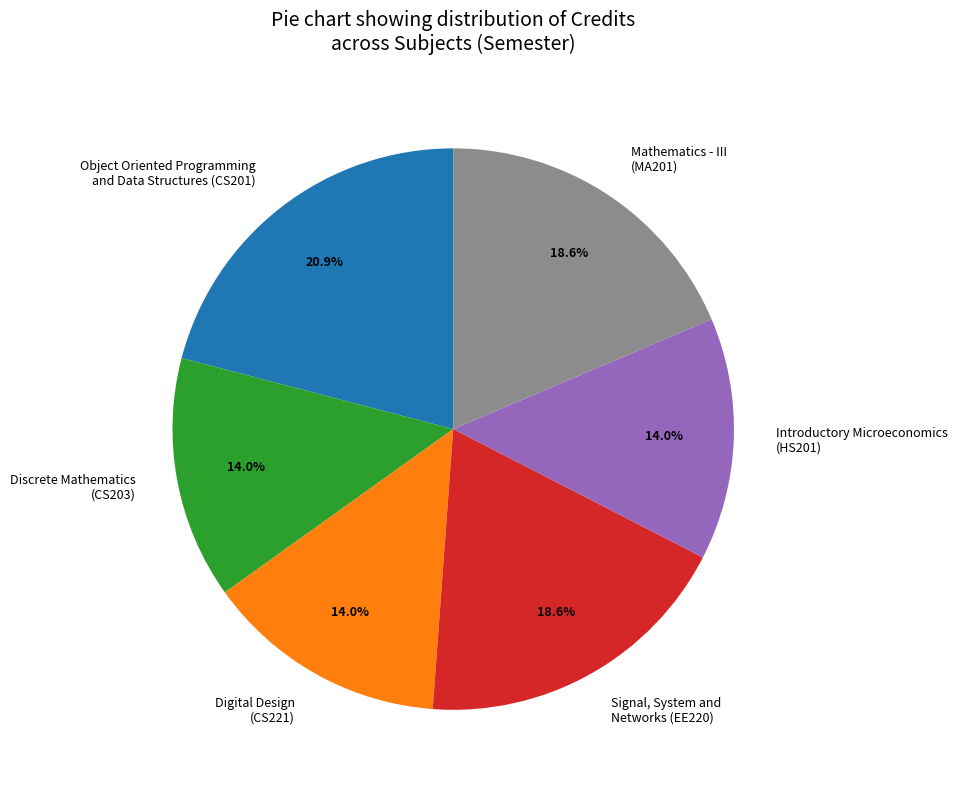

Does Discrete Mathematics (CS203) account for over 50% of the chart?

No